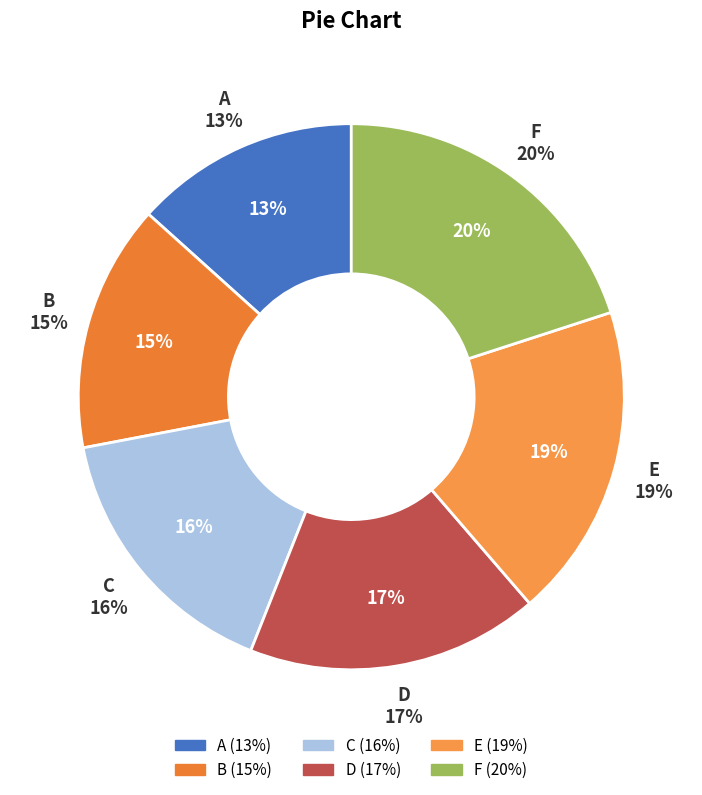

Count the number of slices in the pie.

6